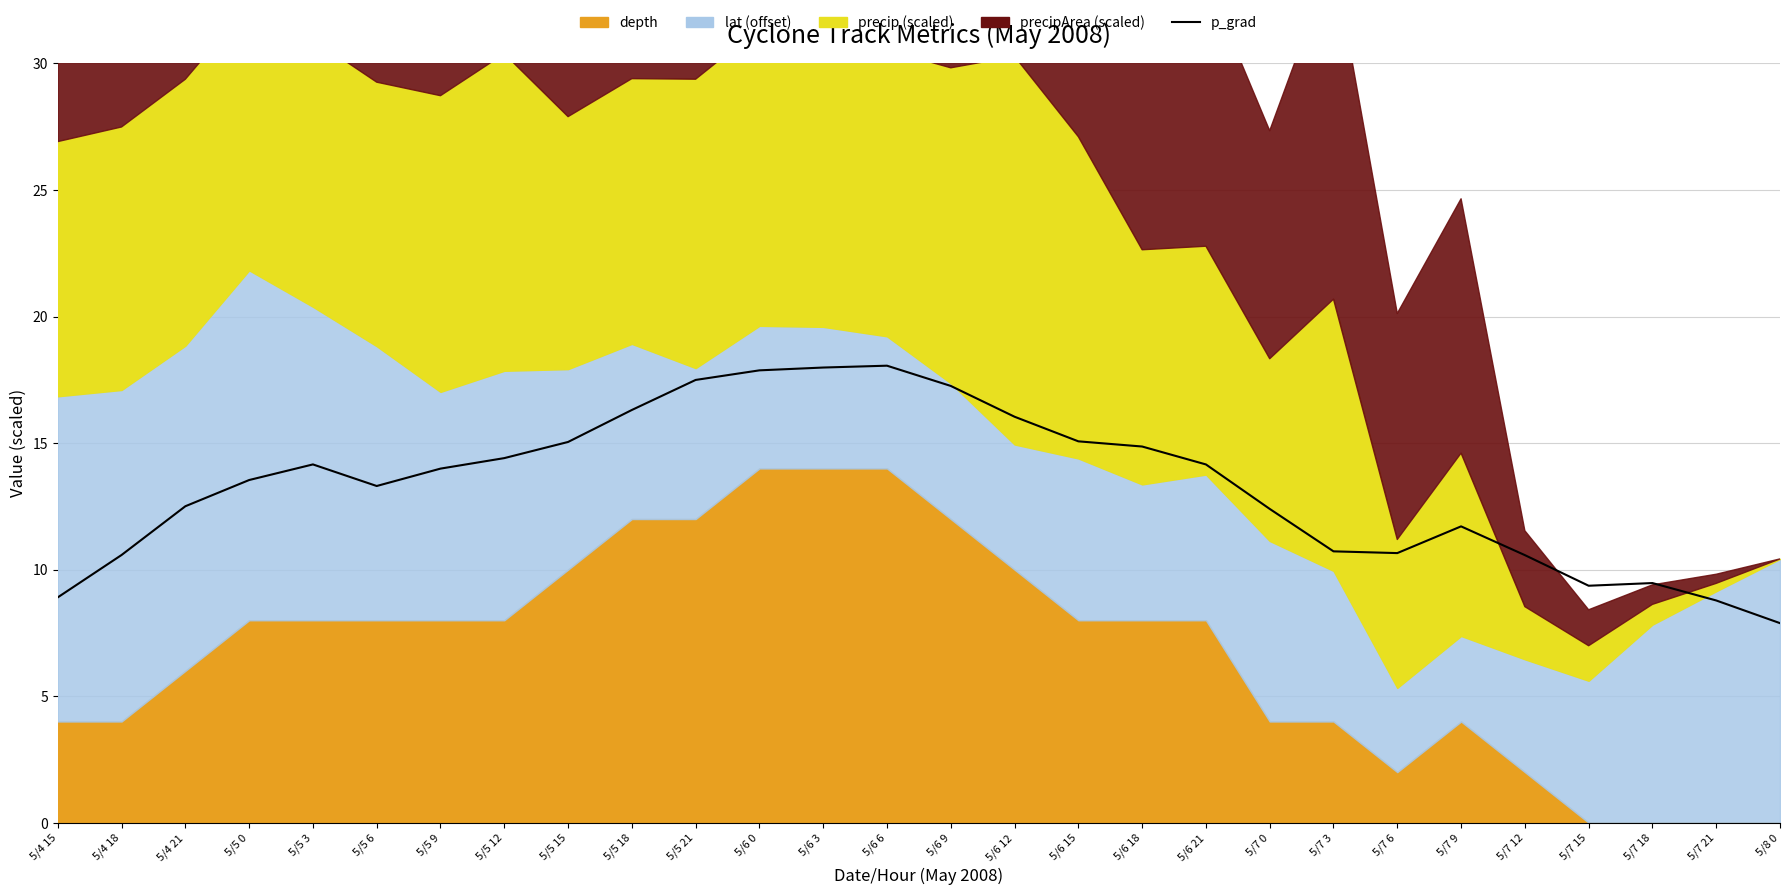

At which label is the value closest to 12?

5/7 9